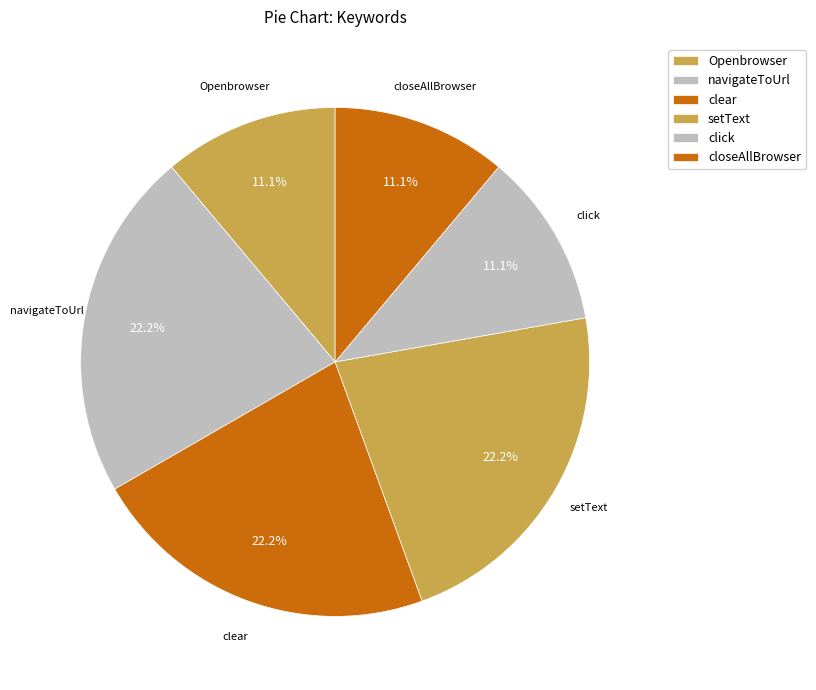

What portion of the pie excludes clear?

77.8%